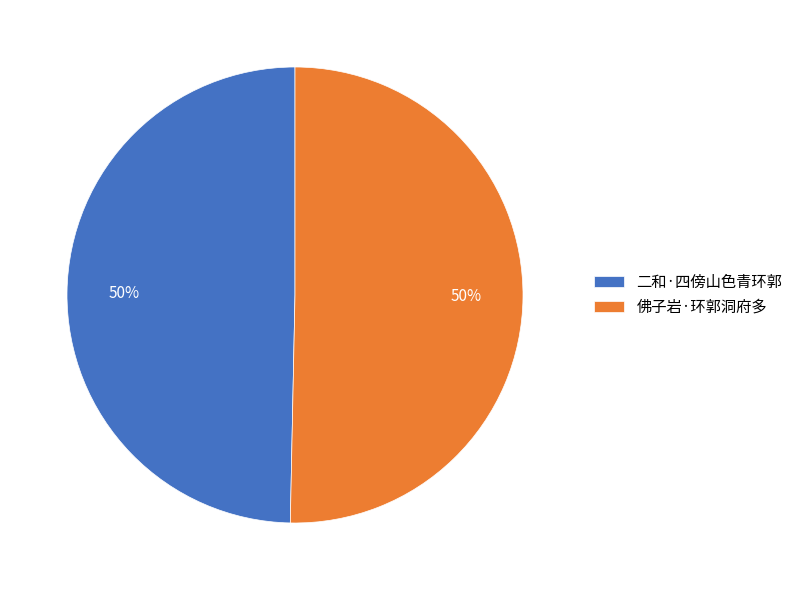

What is the ratio of the value at 佛子岩·环郭洞府多 to the value at 二和·四傍山色青环郭?

1.0